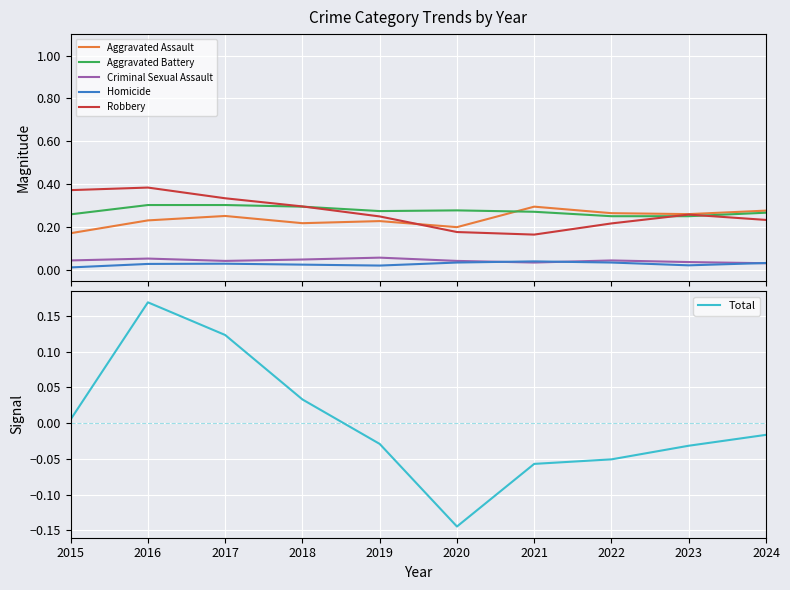

Count the Homicide values in the range 0 to 1.

10